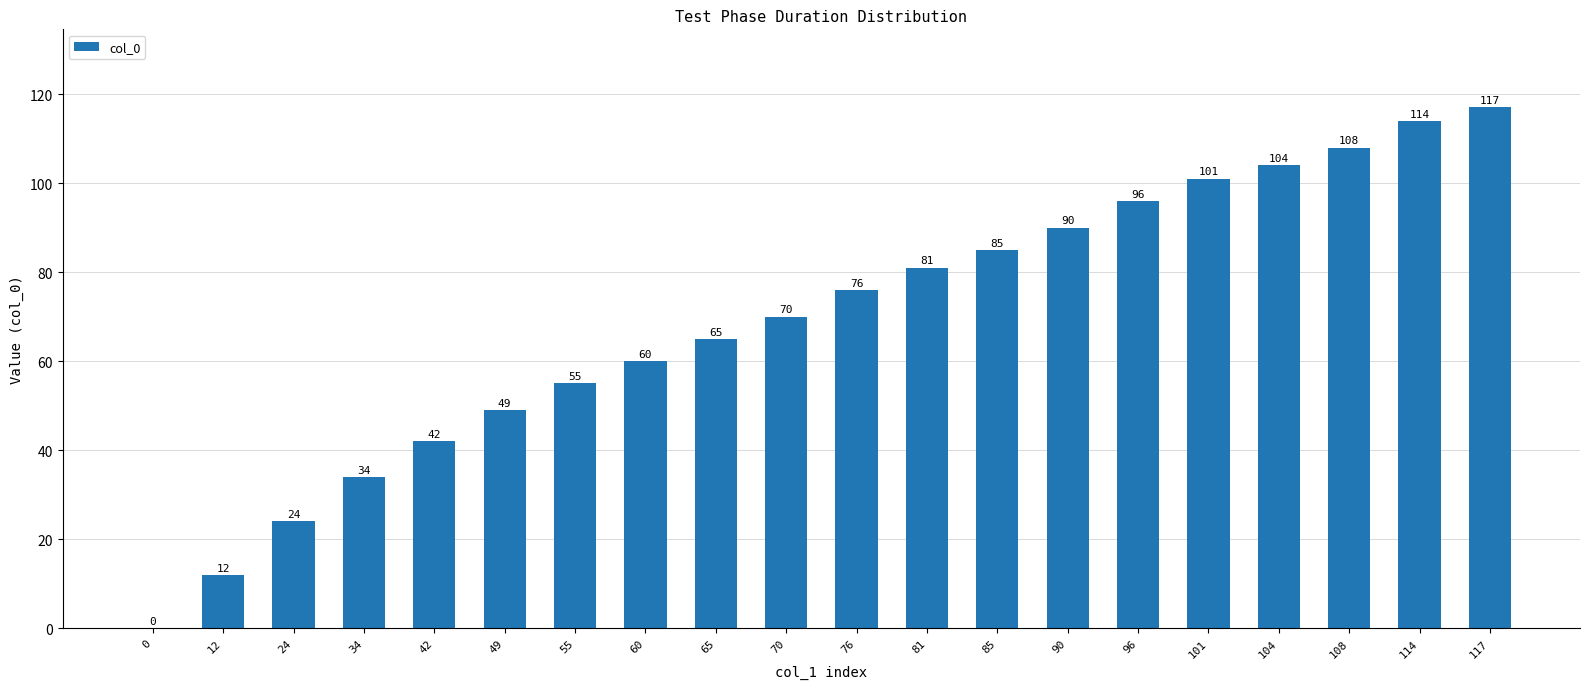

Between 76 and 70, which is larger?

76